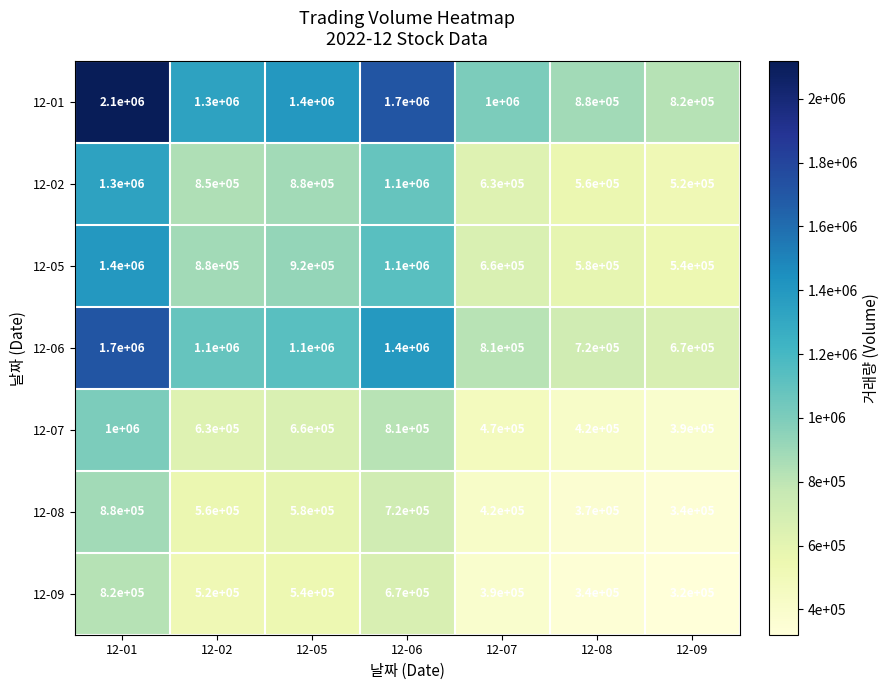

What is the minimum value for 12-06?

670000